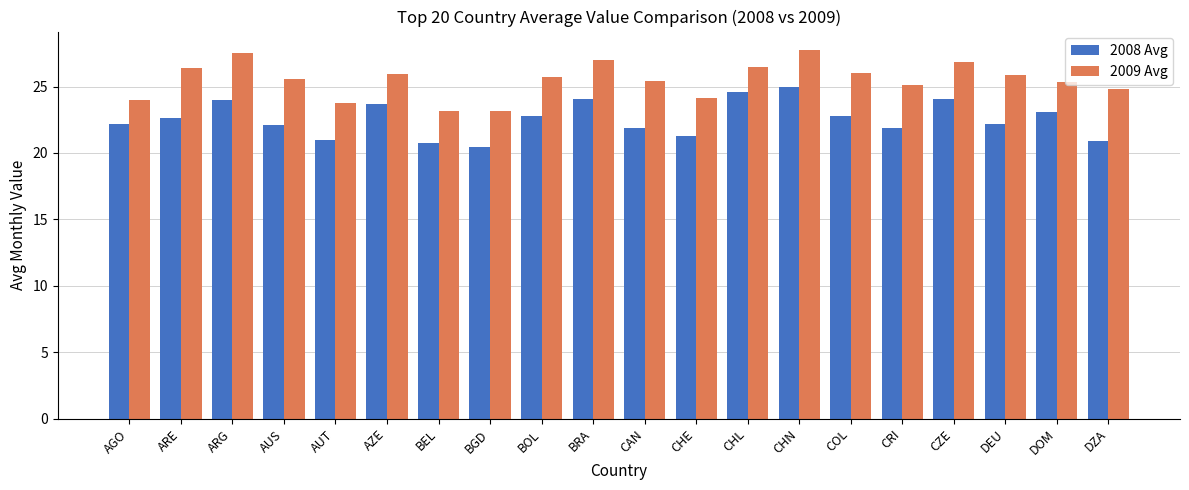

What is the difference between the maximum and minimum values in the 2009 Avg series?

4.6